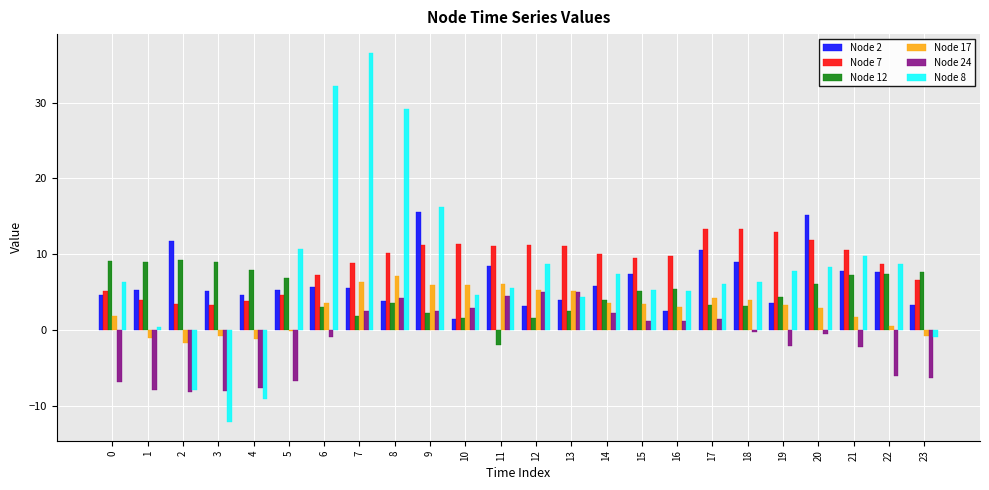

What is the total value across all series at 20?

43.7